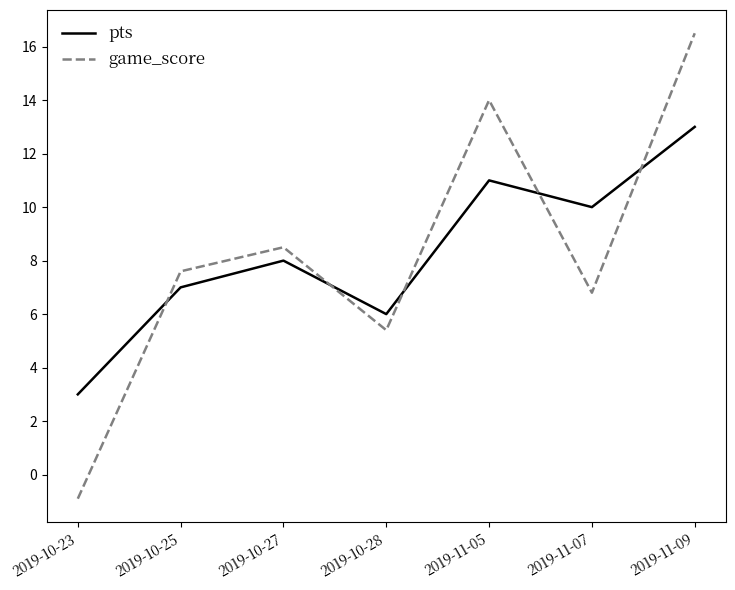

True or false: pts and game_score intersect in this chart.

True